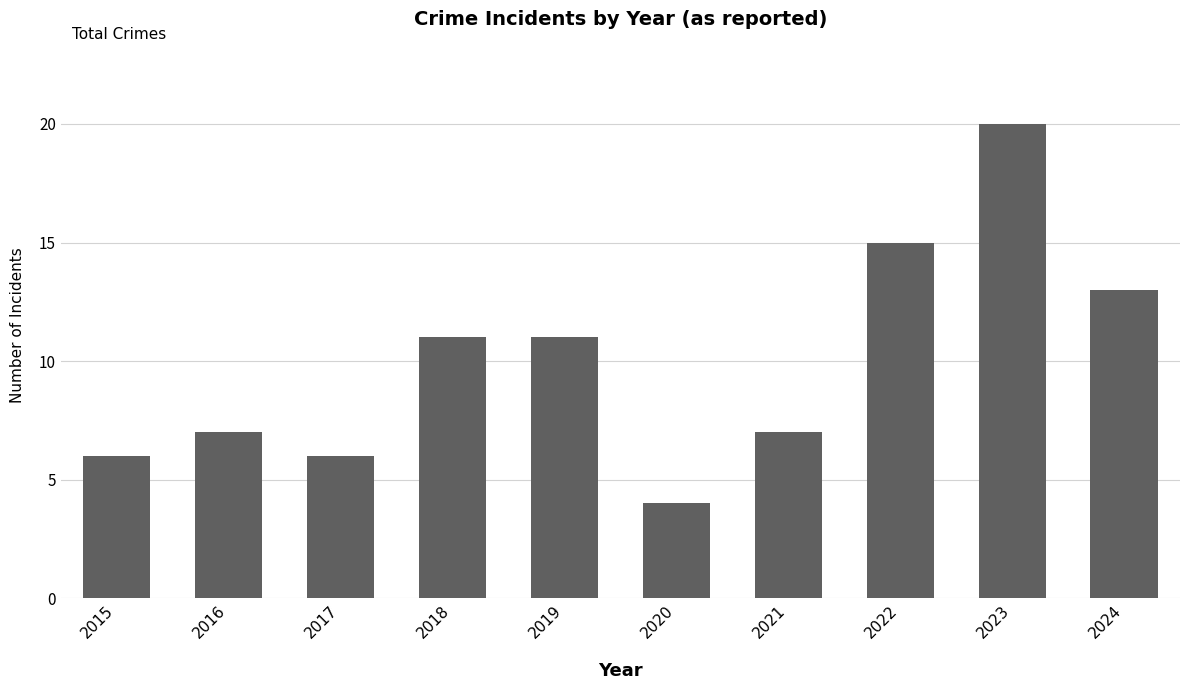

What is the approximate value at 2021?

7